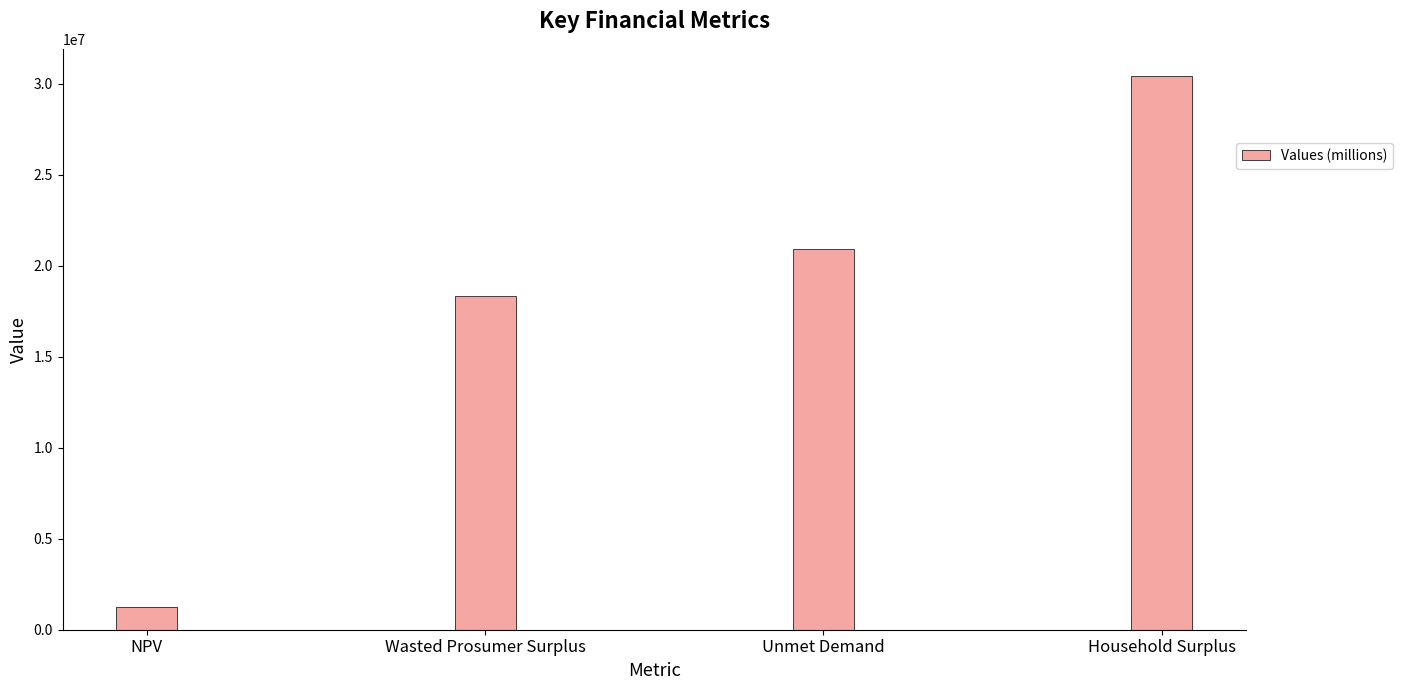

Reading left to right, list all the values displayed in this chart.

1269803.1	18348722.6	20921753.2	30400422.7